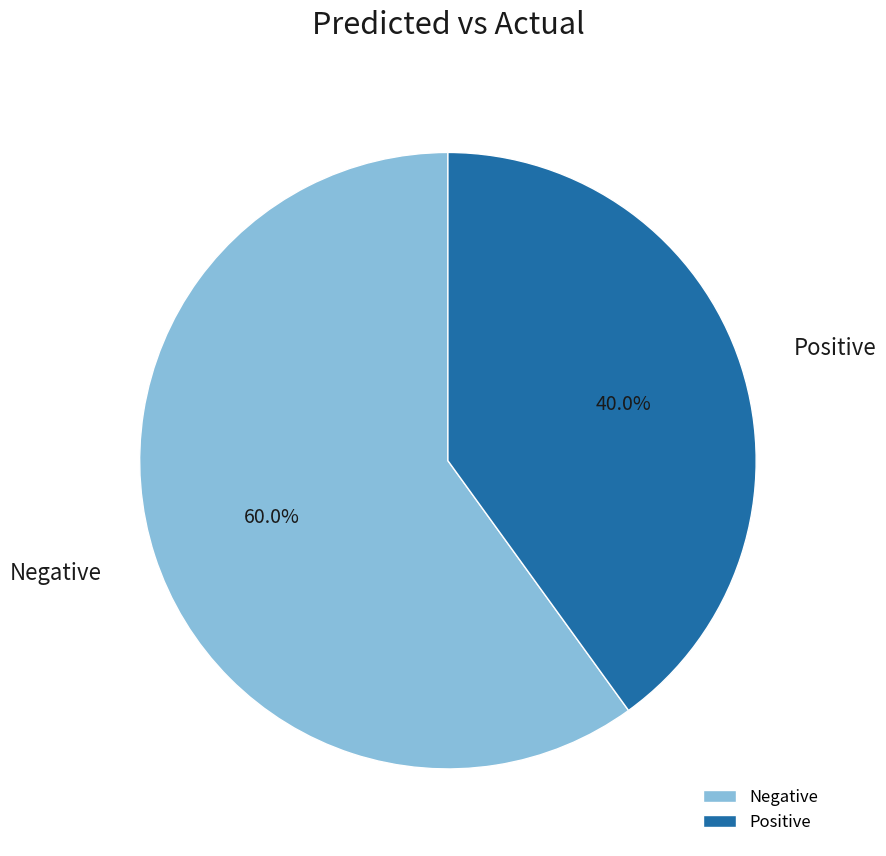

To the nearest percent, what portion does Positive represent?

40%